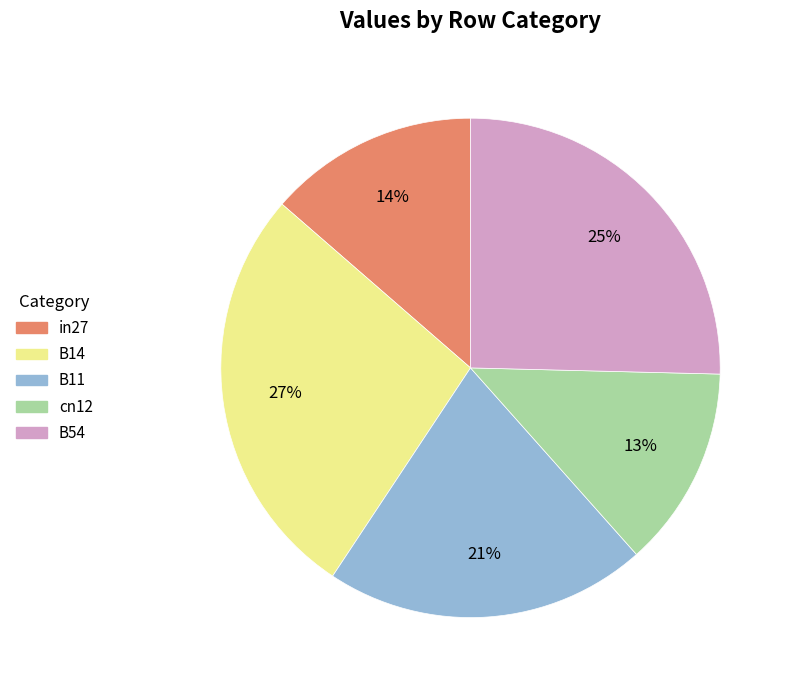

Rank the categories by value from highest to lowest.

B14, B54, B11, in27, cn12